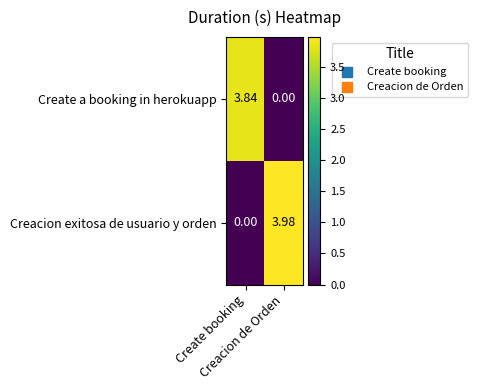

At how many categories does at least one series exceed 2?

2